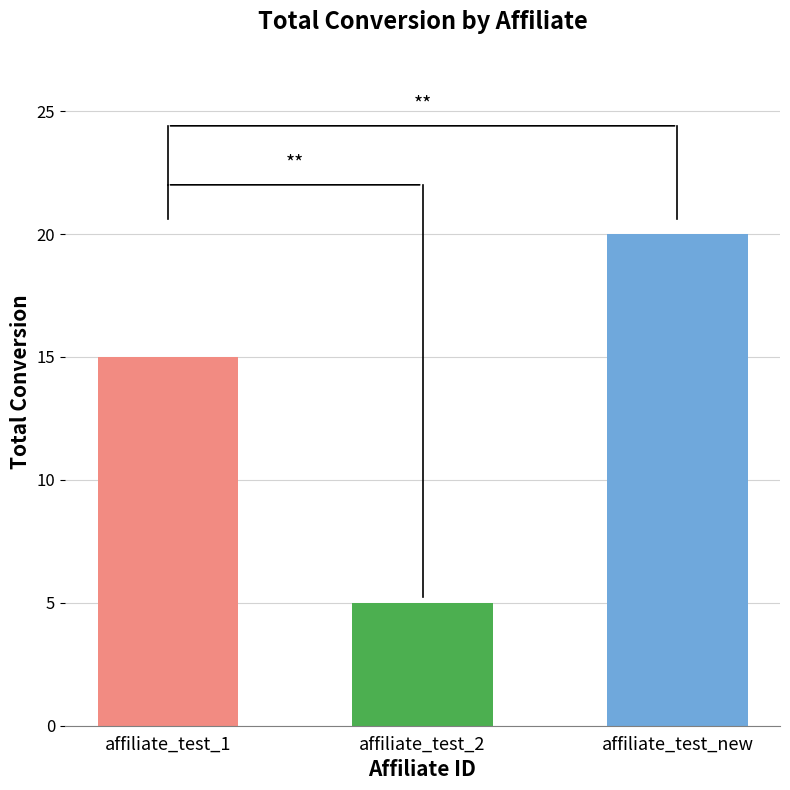

How many data points are less than 15?

1